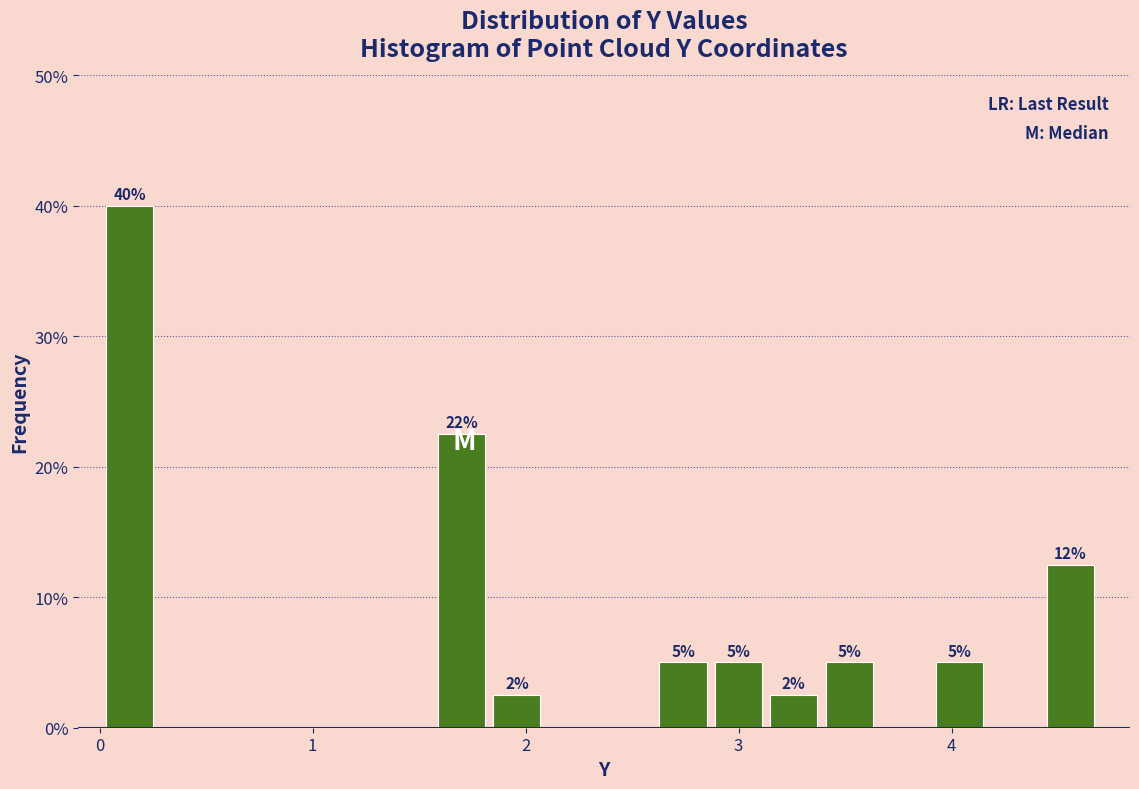

Around what value on the x-axis is the tallest bar? Give the approximate position of its centre, as read against the axis.

0.1